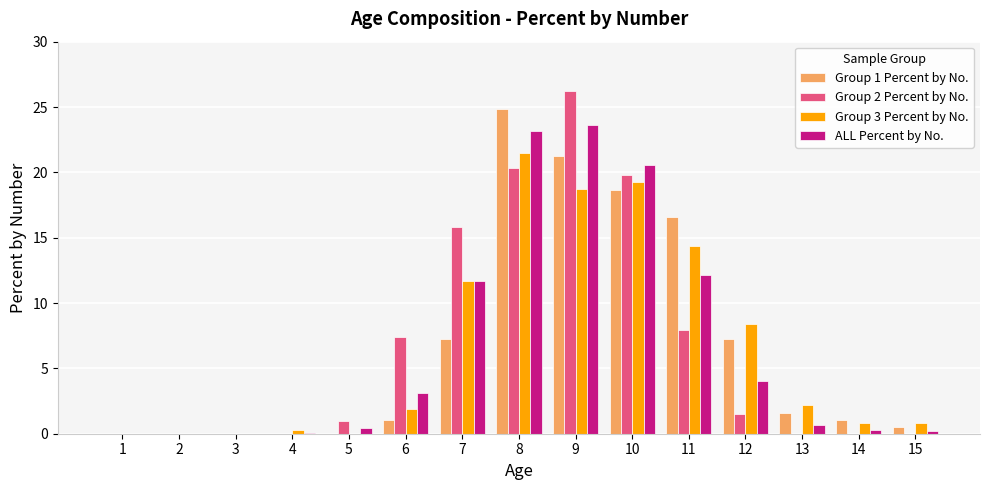

At which label does ALL Percent by No. reach its peak?

9